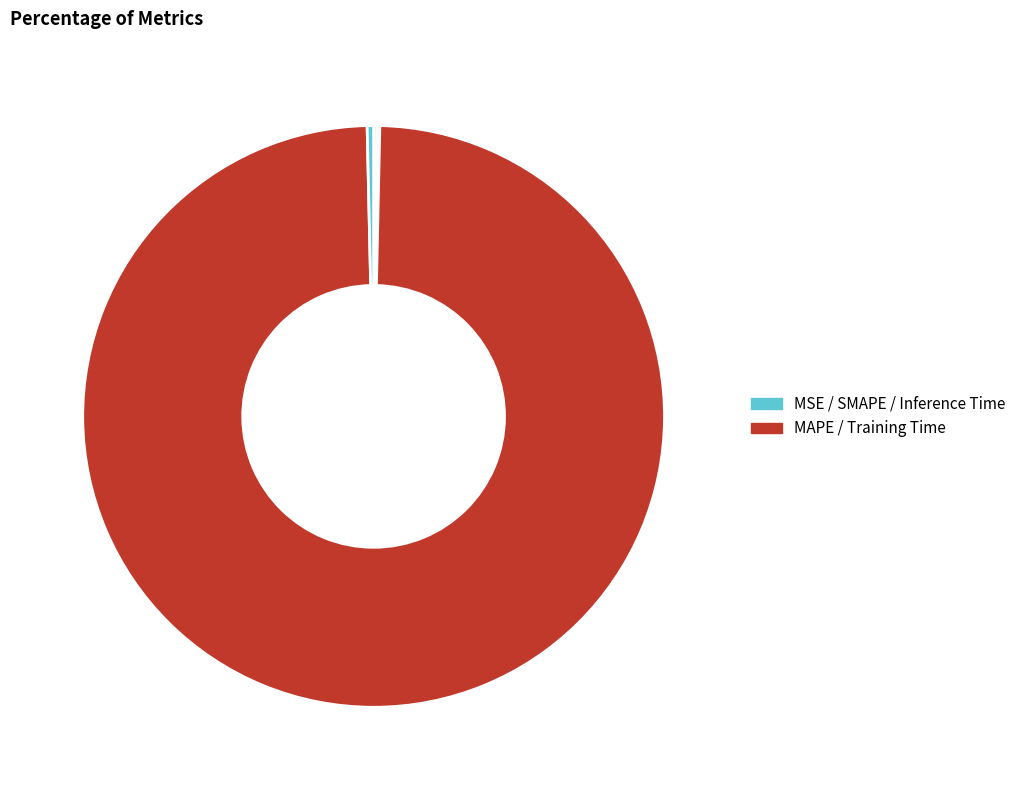

How many segments does this pie chart have?

5